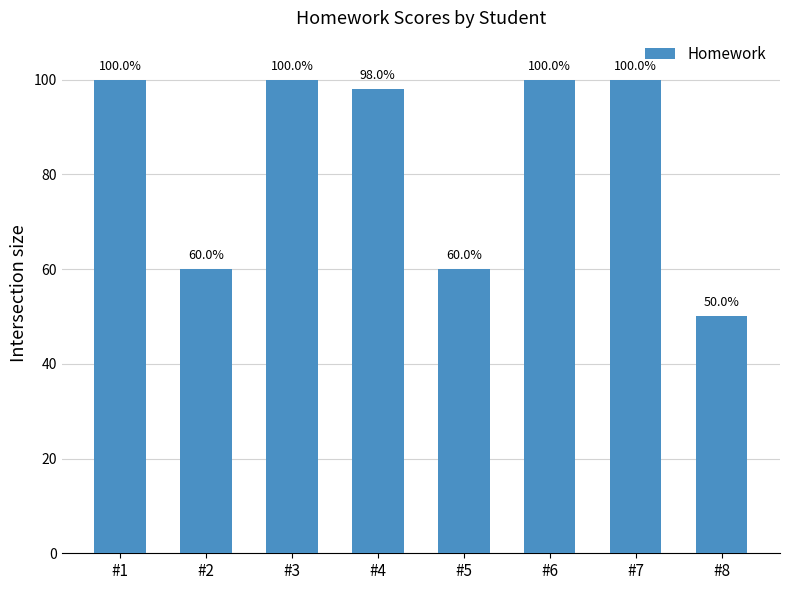

Reading right to left, transcribe all the data shown in this chart.

50	100	100	60	98	100	60	100